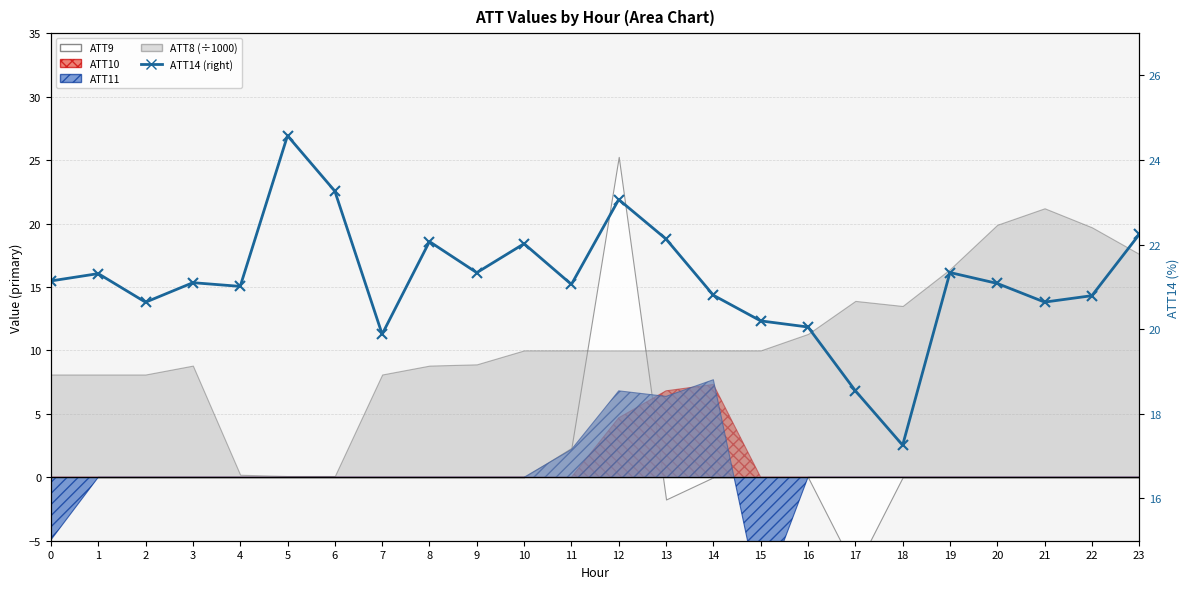

Reading left to right, extract all data points from this chart.

0=21.1	1=21.3	2=20.6	3=21.1	4=21.0	5=24.6	6=23.3	7=19.9	8=22.1	9=21.3	10=22.0	11=21.1	12=23.1	13=22.1	14=20.8	15=20.2	16=20.1	17=18.5	18=17.3	19=21.3	20=21.1	21=20.6	22=20.8	23=22.2